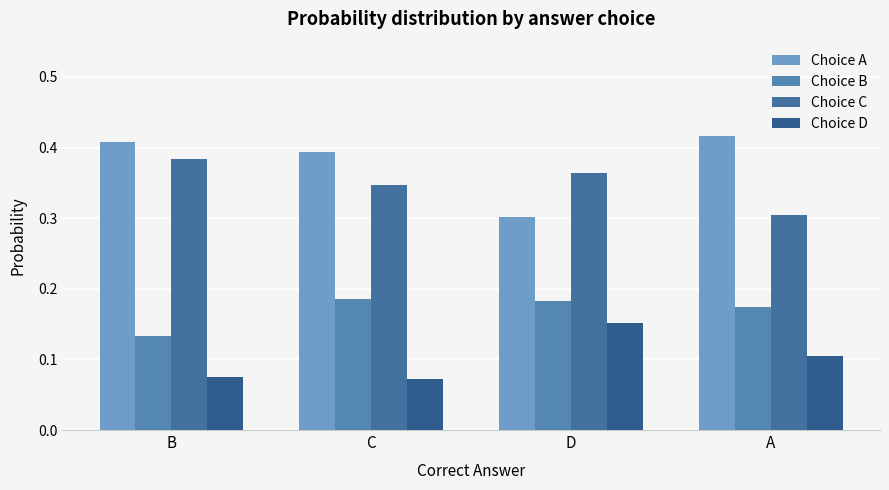

Which series has the largest range (max minus min)?

Choice A